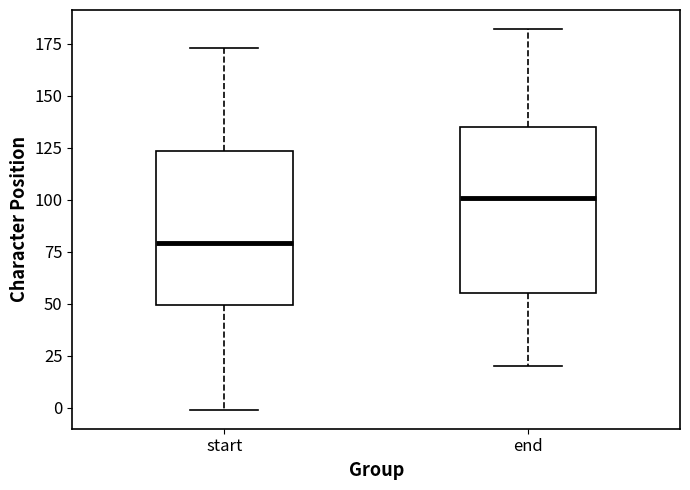

Reading left to right, read every box against the y-axis: the position of its median line, the range the box covers, and the ends of its whiskers. The values are not printed on the chart, so give them approximately, as read against the axis.

start: median 80, box 50 to 125, whiskers 0 to 175
end: median 100, box 55 to 135, whiskers 20 to 180